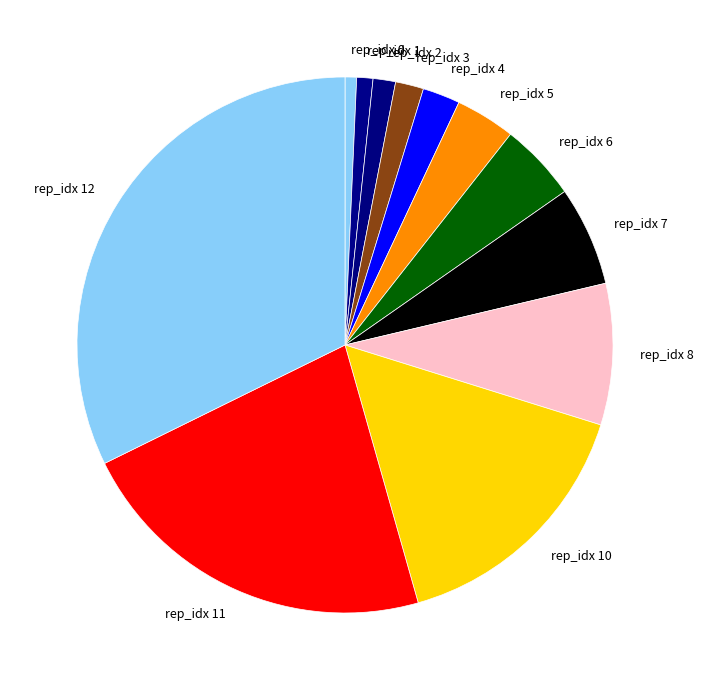

Is there a majority slice in this chart?

No